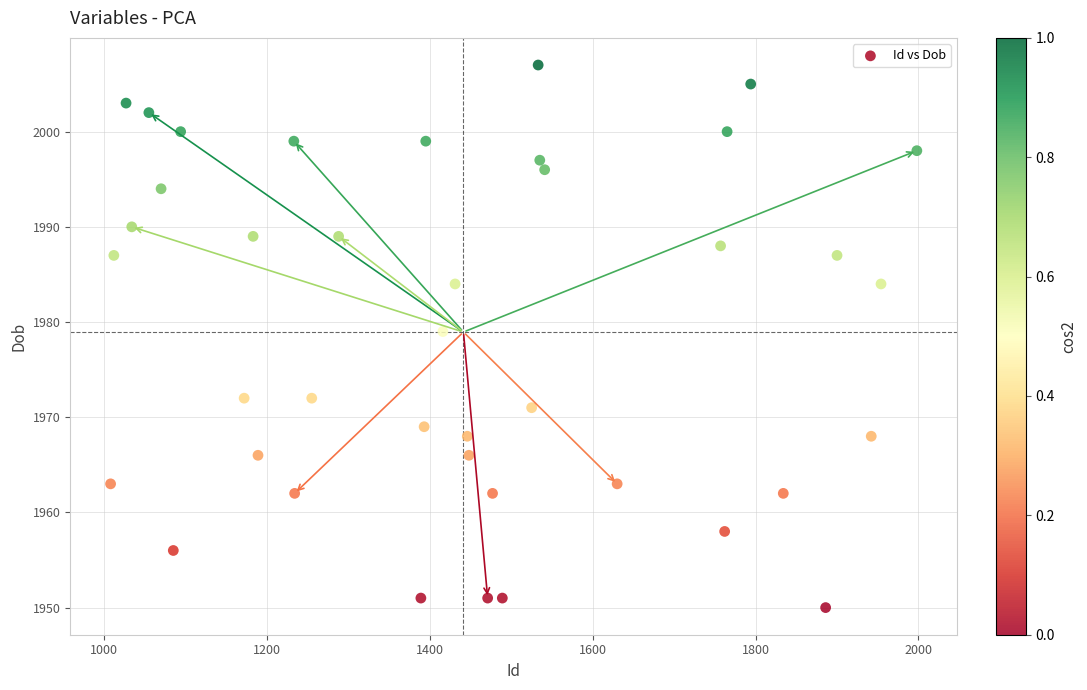

What Y value in the scatter plot is closest to 1978?

1979